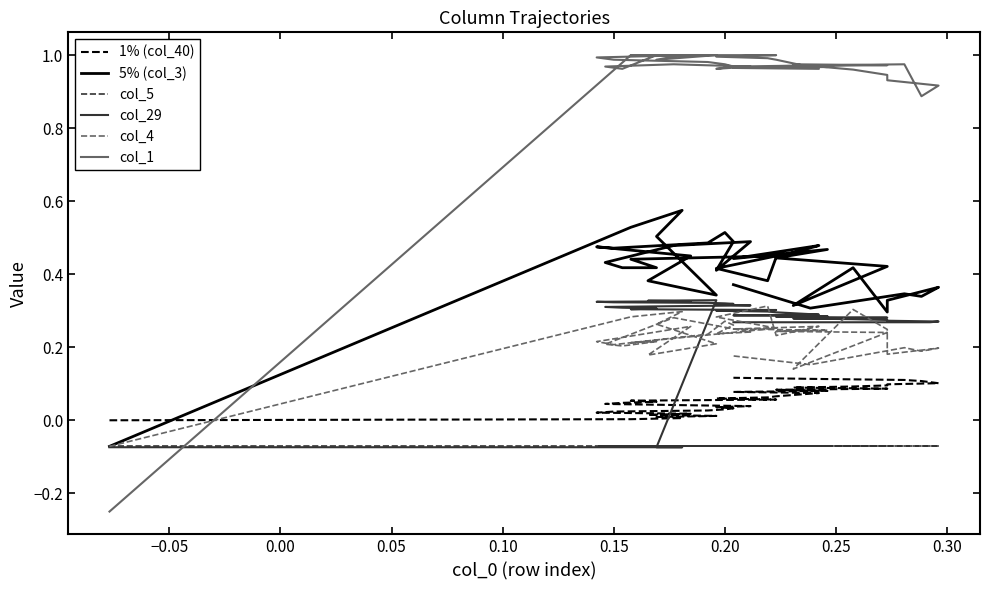

Count the col_4 values in the range 0 to 1.

39